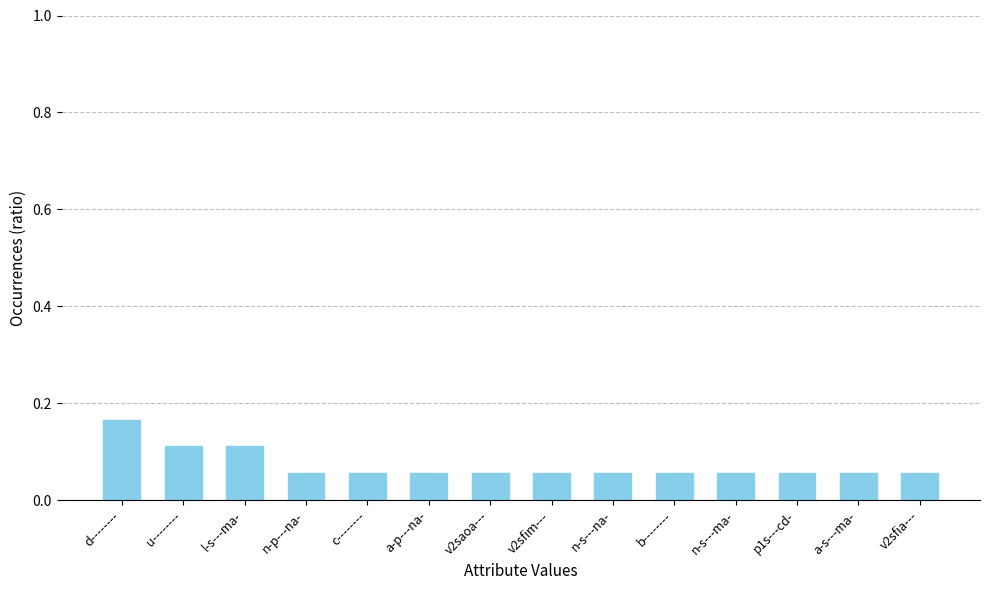

Is it true that the value at v2sfia--- is 0.0?

False